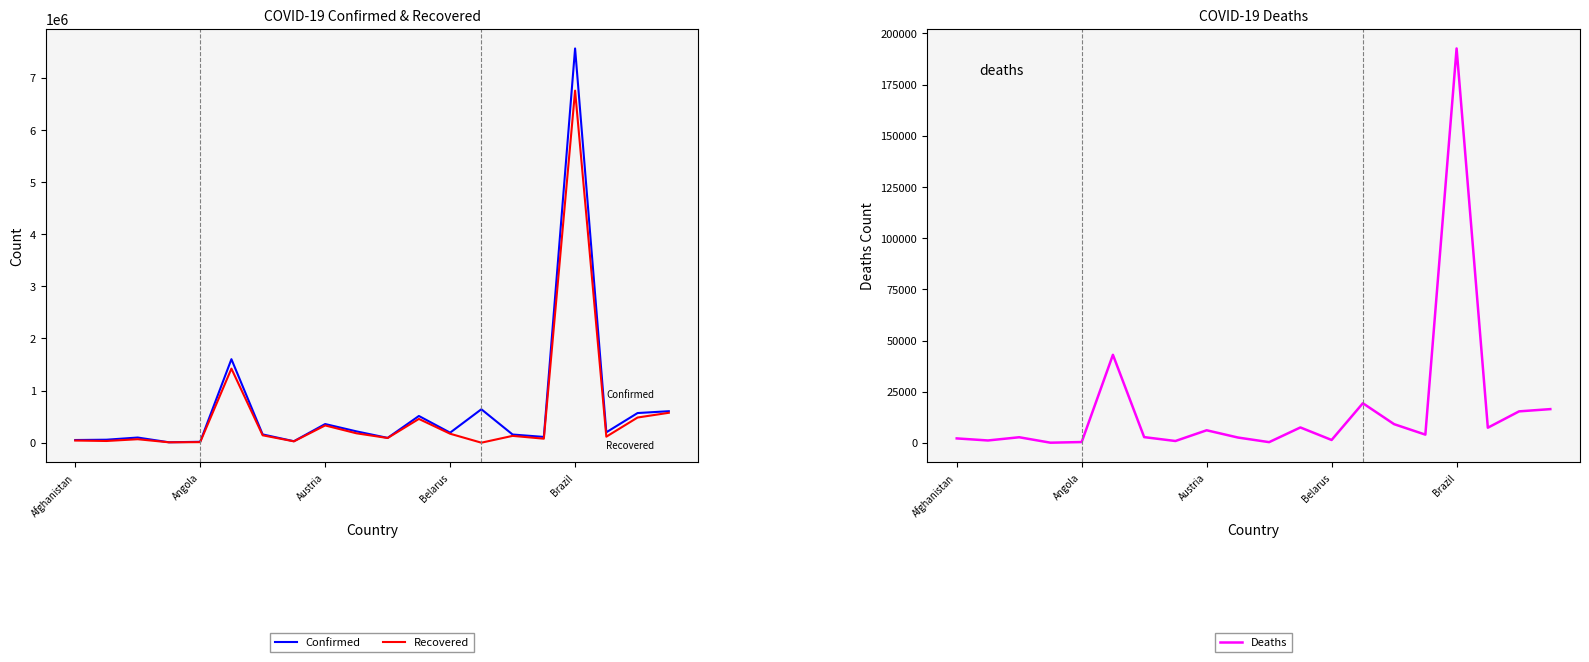

How many interior local valleys does the Recovered series have?

7